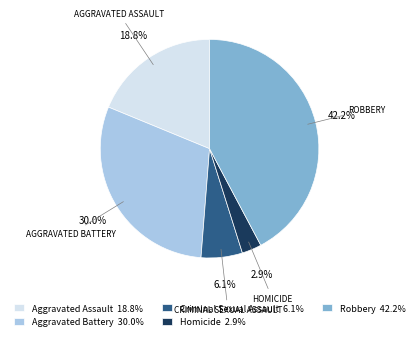

Is it true that Aggravated Assault is 12% of the pie?

False